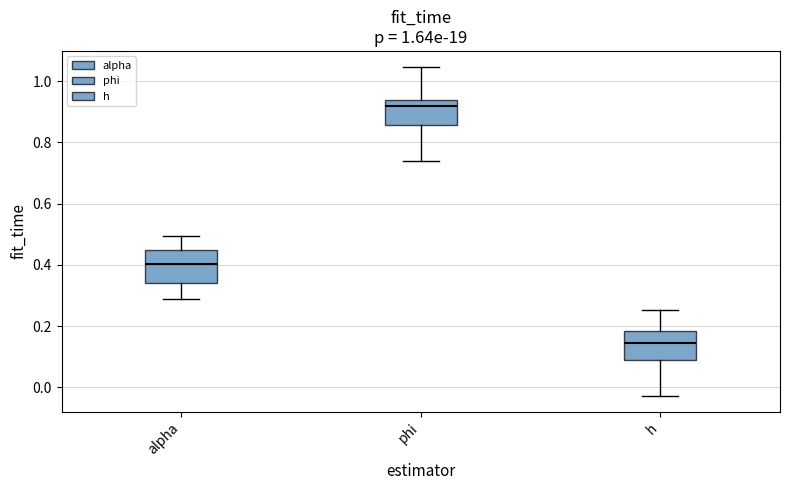

Where does the lower whisker of the box for alpha end on the y-axis? The values are not printed on the chart, so give them approximately, as read against the axis.

0.28